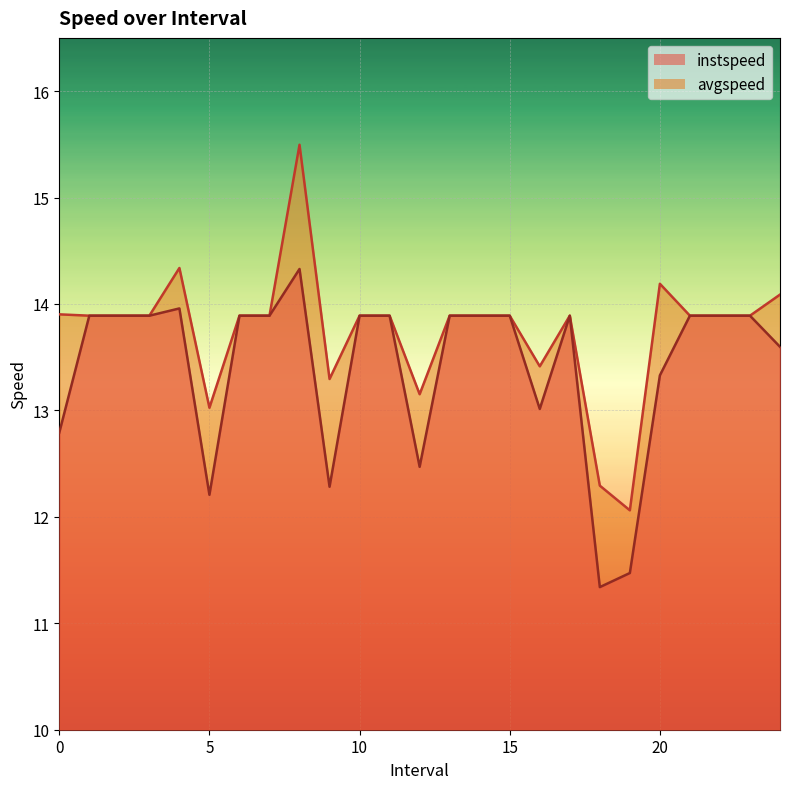

Which series has the widest spread of values?

avgspeed